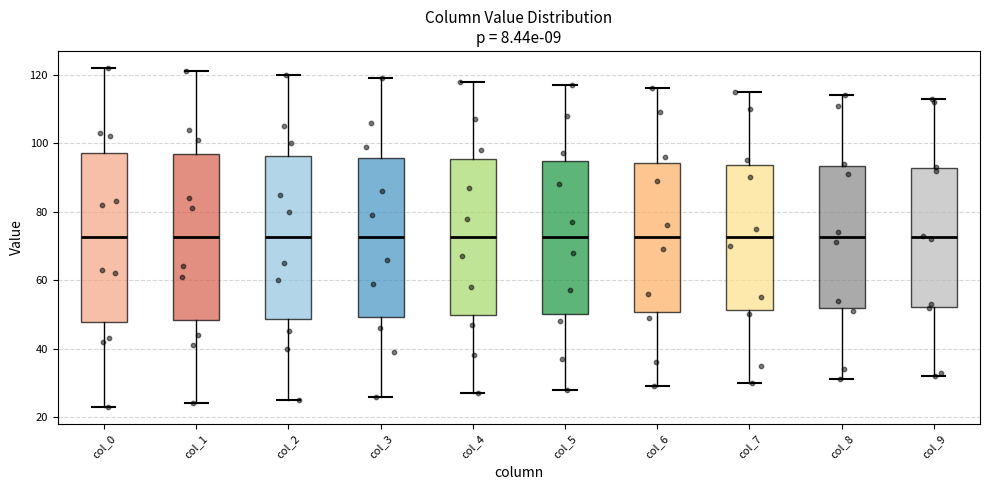

Reading left to right, read every box against the y-axis: the position of its median line, the range the box covers, and the ends of its whiskers. The values are not printed on the chart, so give them approximately, as read against the axis.

col_0: median 72, box 48 to 98, whiskers 24 to 122
col_1: median 72, box 48 to 96, whiskers 24 to 122
col_2: median 72, box 48 to 96, whiskers 26 to 120
col_3: median 72, box 50 to 96, whiskers 26 to 120
col_4: median 72, box 50 to 96, whiskers 28 to 118
col_5: median 72, box 50 to 94, whiskers 28 to 118
col_6: median 72, box 50 to 94, whiskers 30 to 116
col_7: median 72, box 52 to 94, whiskers 30 to 116
col_8: median 72, box 52 to 94, whiskers 32 to 114
col_9: median 72, box 52 to 92, whiskers 32 to 114